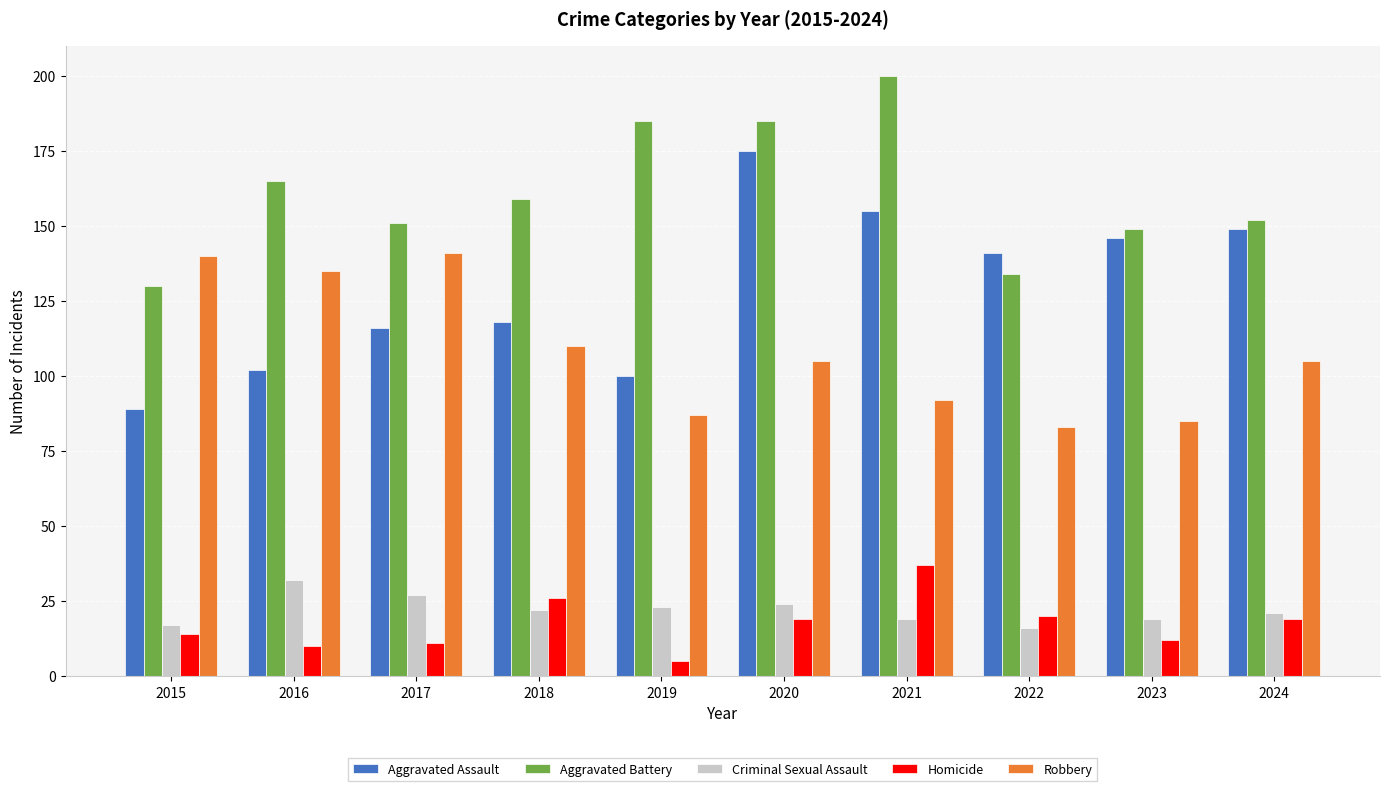

Reading left to right, what are all the values shown in this chart?

Aggravated Assault: 89	102	116	118	100	175	155	141	146	149
Aggravated Battery: 130	165	151	159	185	185	200	134	149	152
Criminal Sexual Assault: 17	32	27	22	23	24	19	16	19	21
Homicide: 14	10	11	26	5	19	37	20	12	19
Robbery: 140	135	141	110	87	105	92	83	85	105